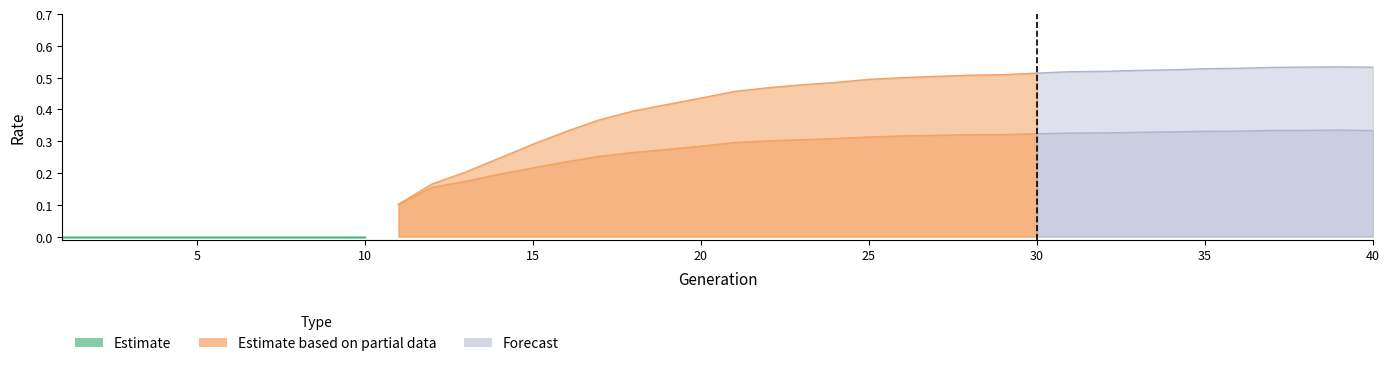

What is the sum of the rate_dr values at 14 and 40?

0.5